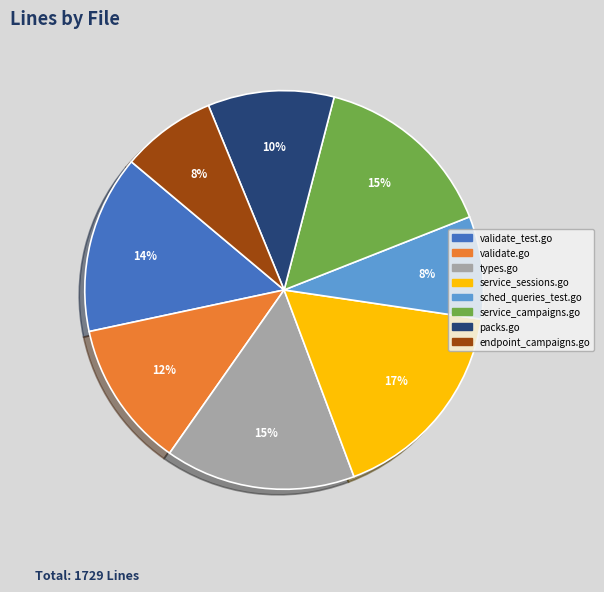

Is there any slice that represents more than half of the pie?

No